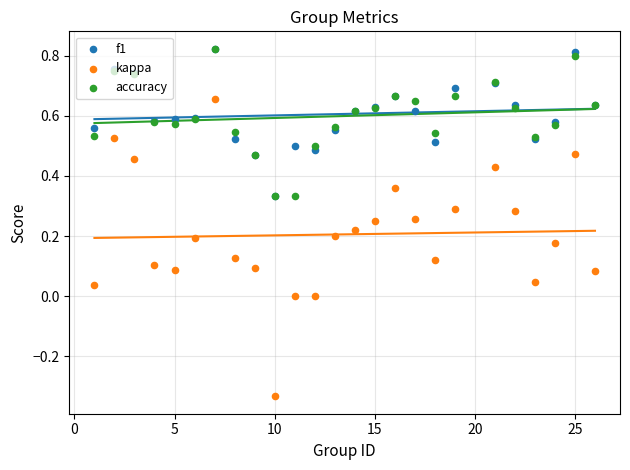

Is the value of accuracy at 11 greater than the value of f1 at 24?

No